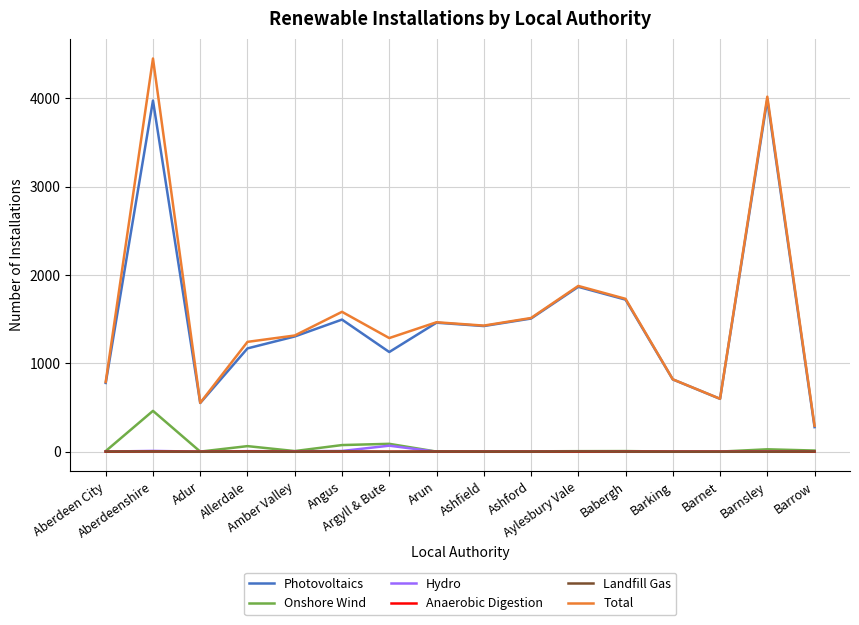

What is the maximum value for Total?

4450